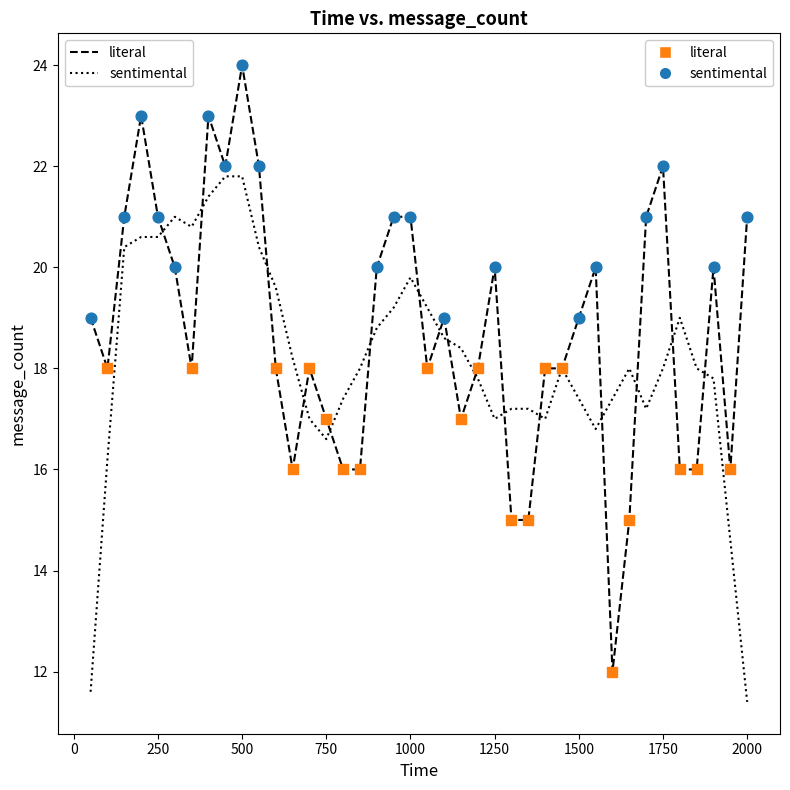

Which series has the largest Y range (max minus min)?

literal